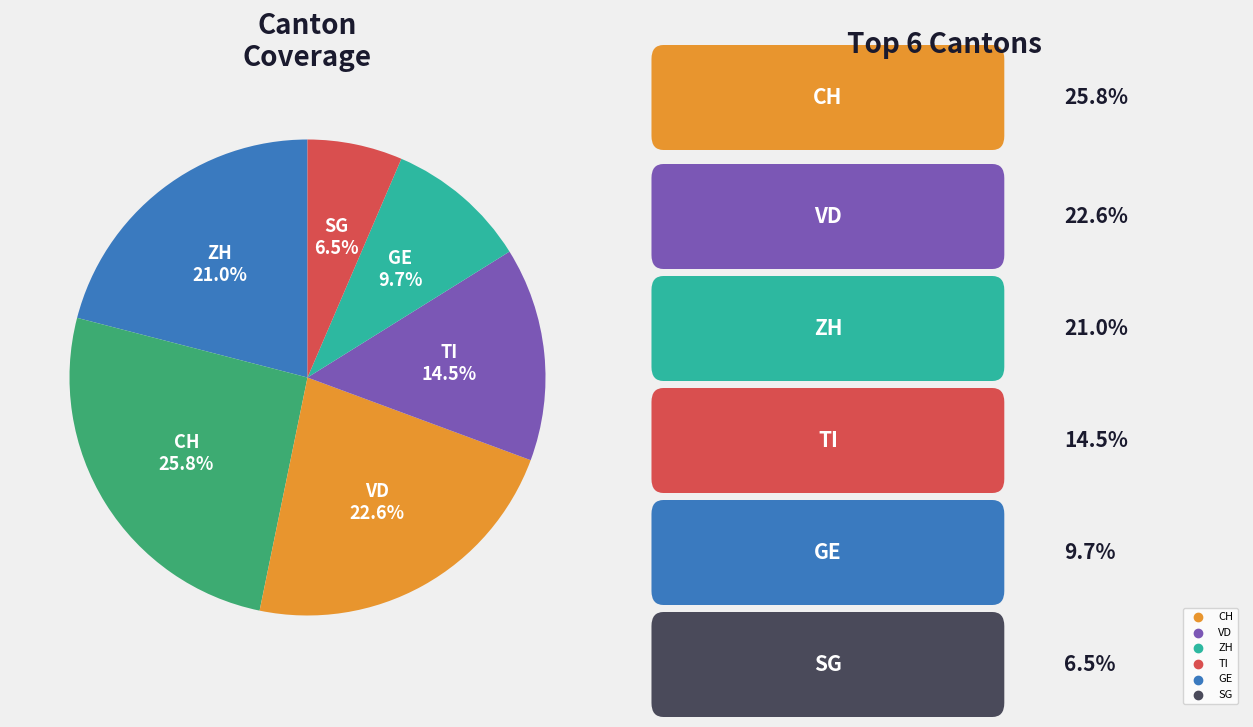

To the nearest percent, what is the difference between the TI and SG slice percentages?

8%